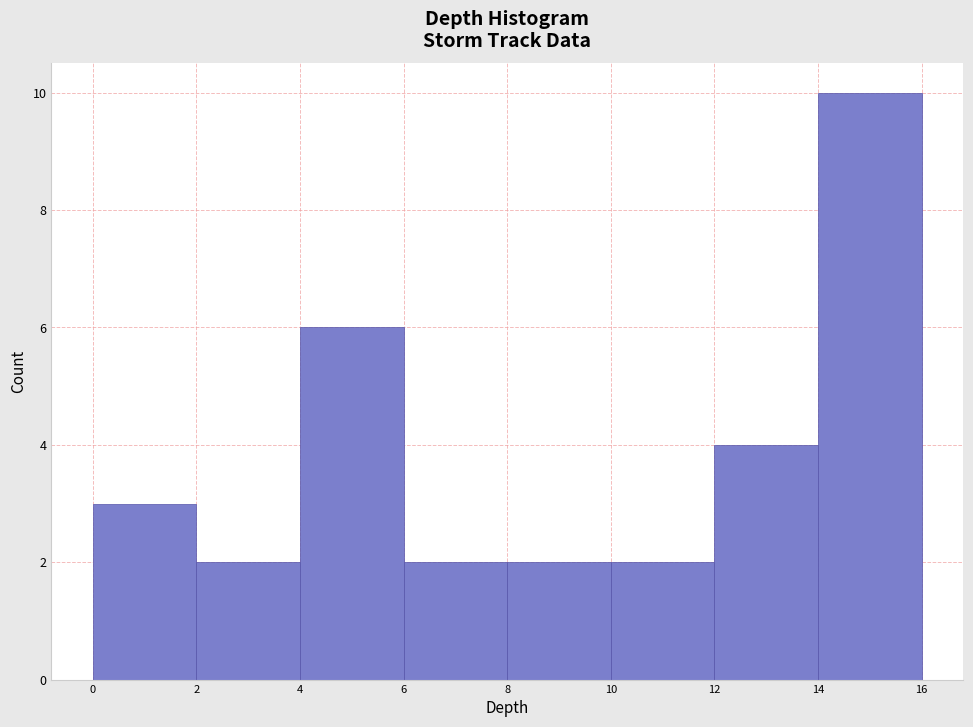

How tall is the bar that spans 8 to 10 on the x-axis? The values are not printed on the chart, so give them approximately, as read against the axis.

2